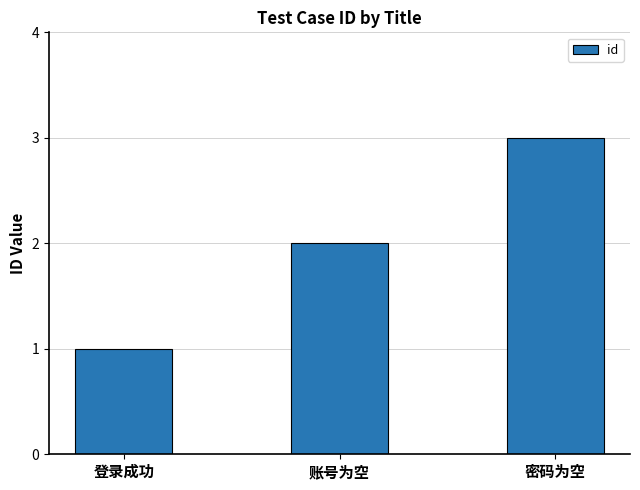

Count the number of data series in this chart.

1